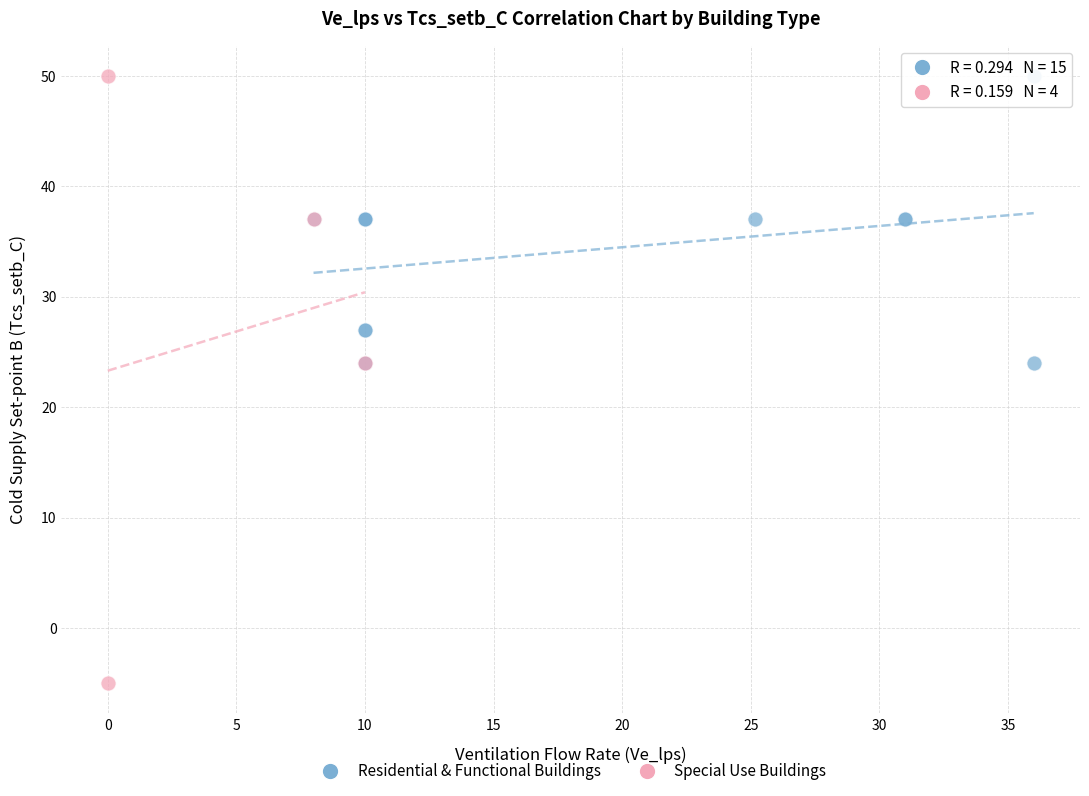

What are all the series names shown in the legend?

Residential & Functional Buildings, Special Use Buildings